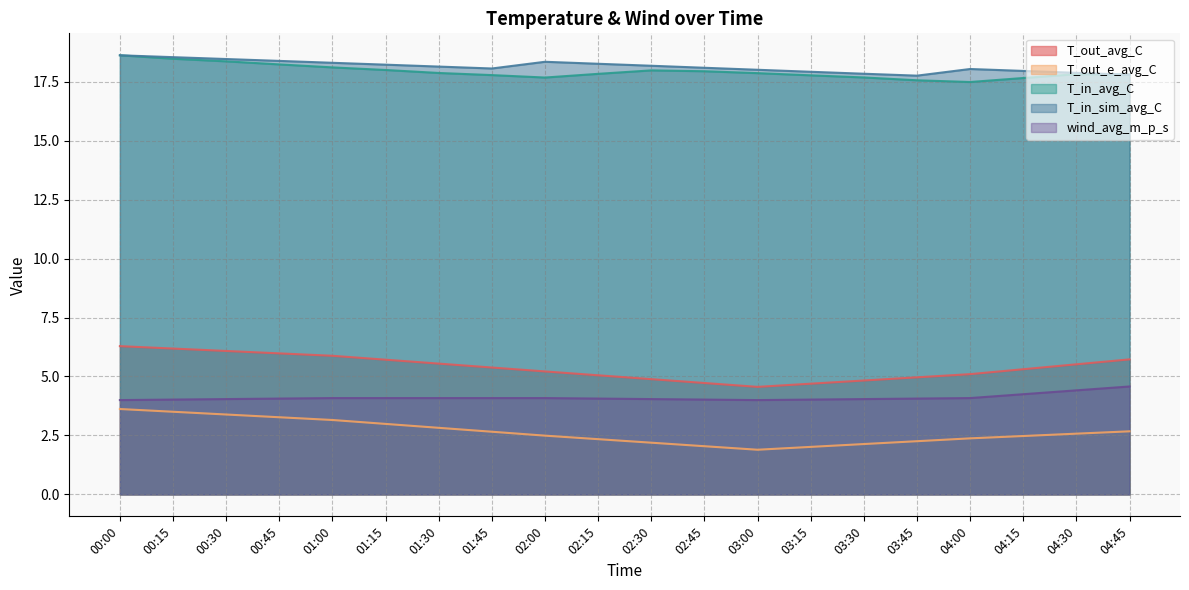

Which category has the lowest value in the T_in_avg_C series?

04:00